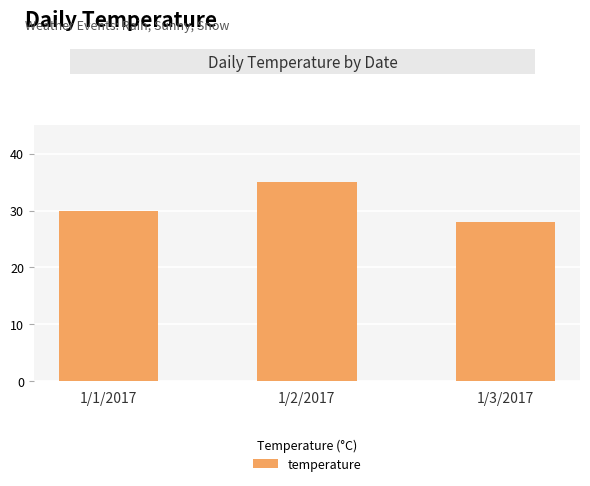

Count the number of data series in this chart.

1